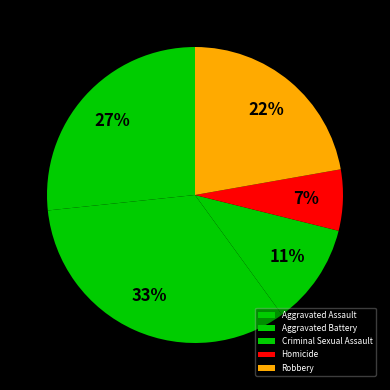

How many slices are in this pie chart?

5